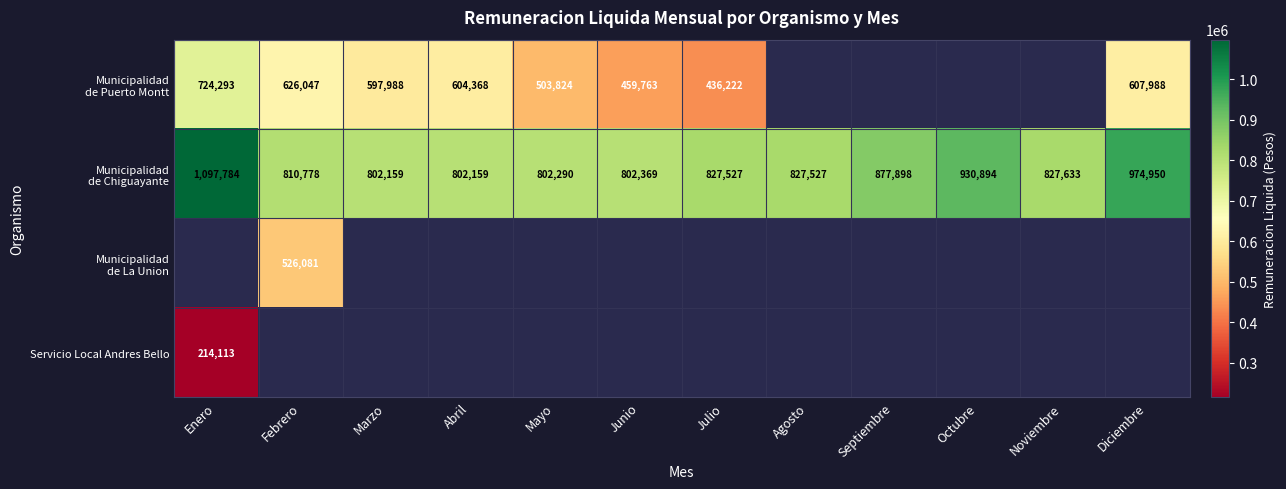

Is the value of Municipalidad de La Union at Marzo greater than the value of Municipalidad de Chiguayante at Mayo?

No